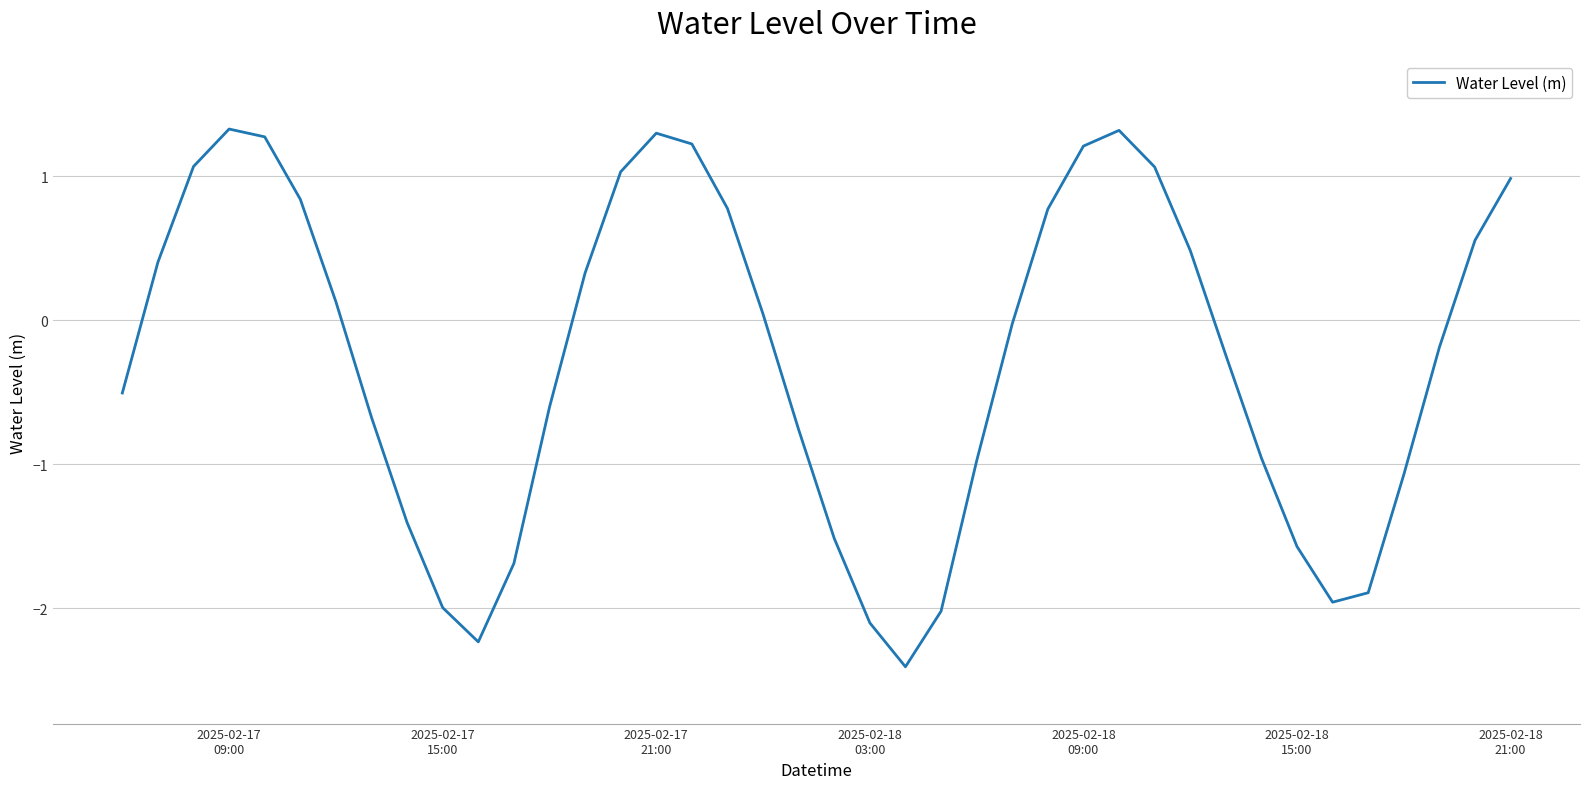

What is the maximum value shown in the chart?

1.3